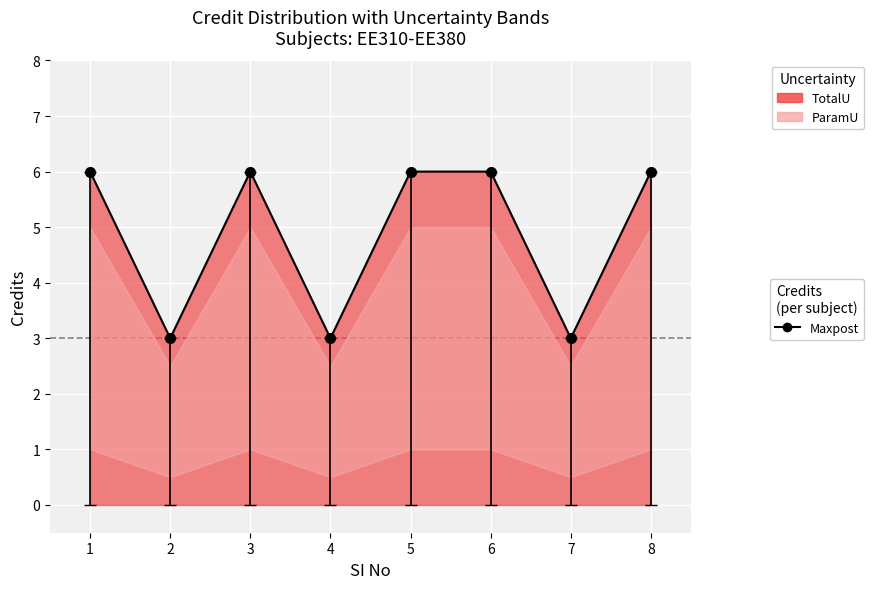

What is the sum of all values?

39